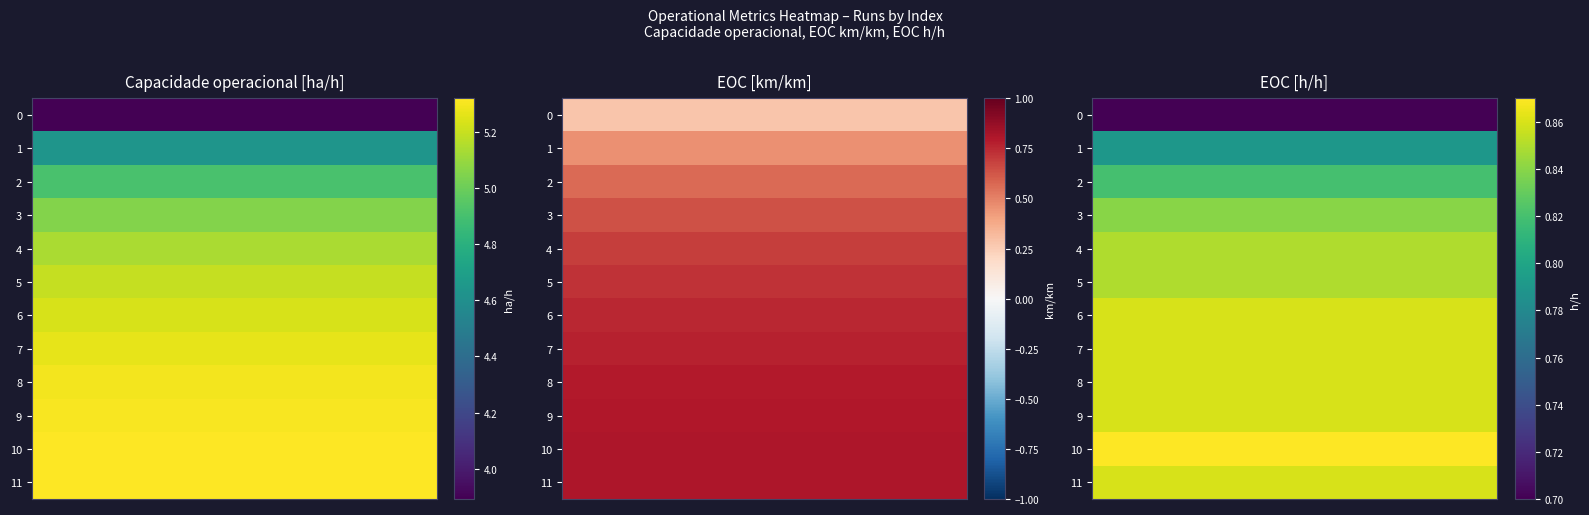

How many series are shown in this chart?

3